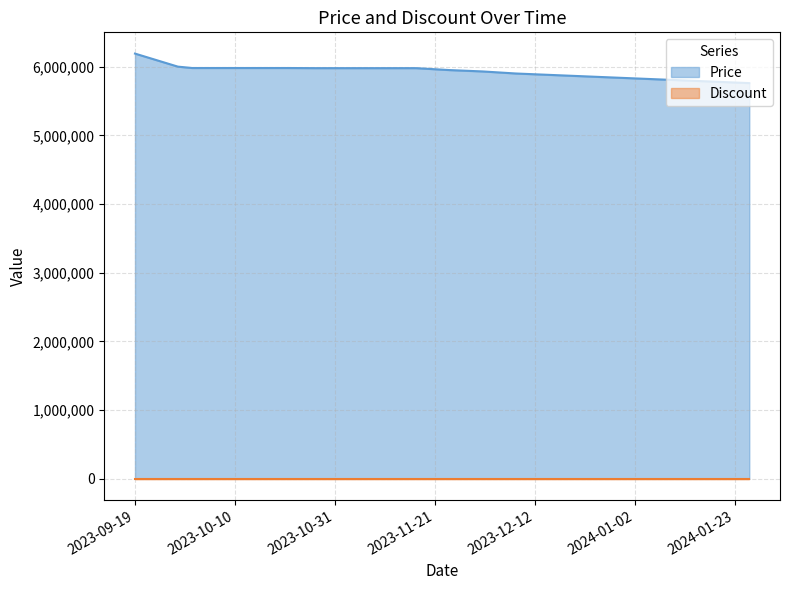

How many values are below 5978000?

10